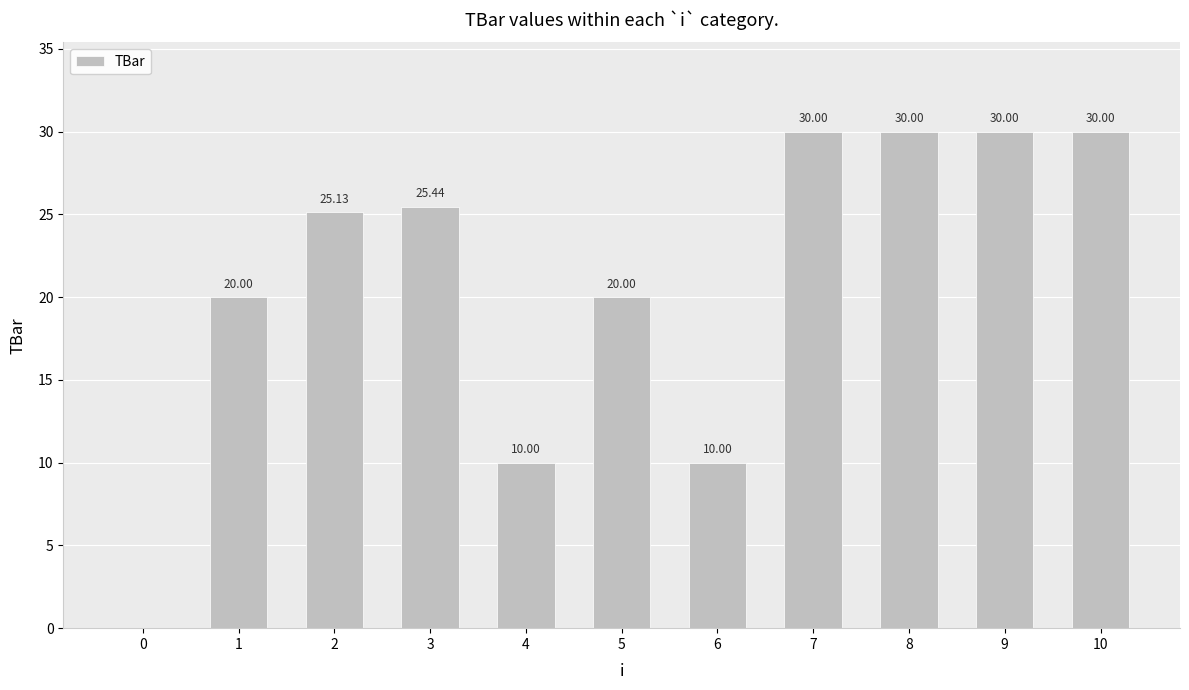

What is the ratio of the value at 3 to the value at 5?

1.3